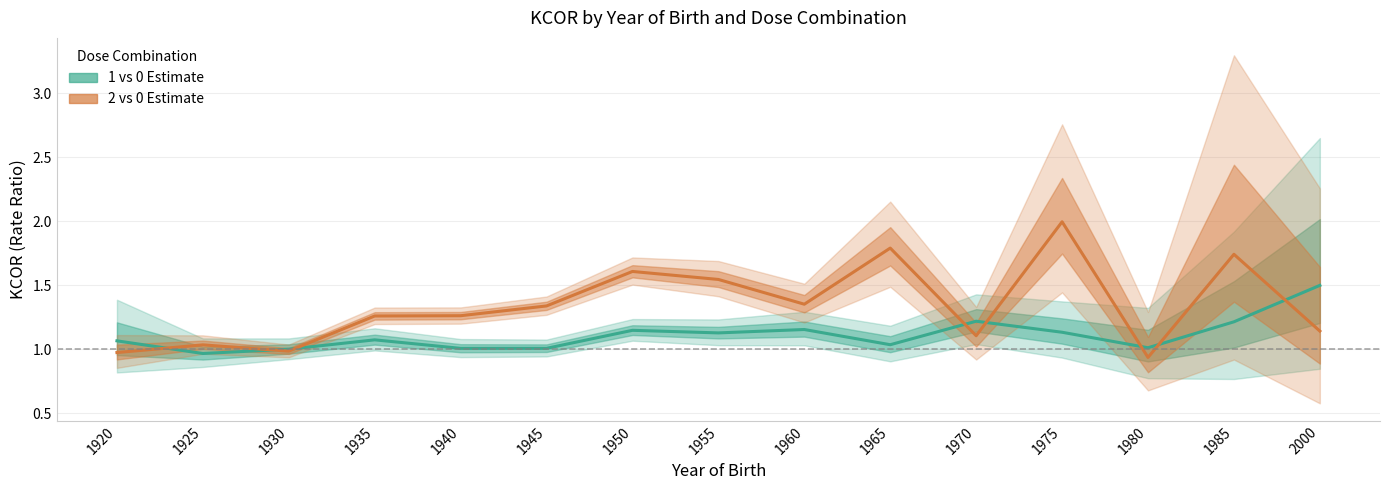

How many values in the 2 vs 0 Estimate series are below 1?

3